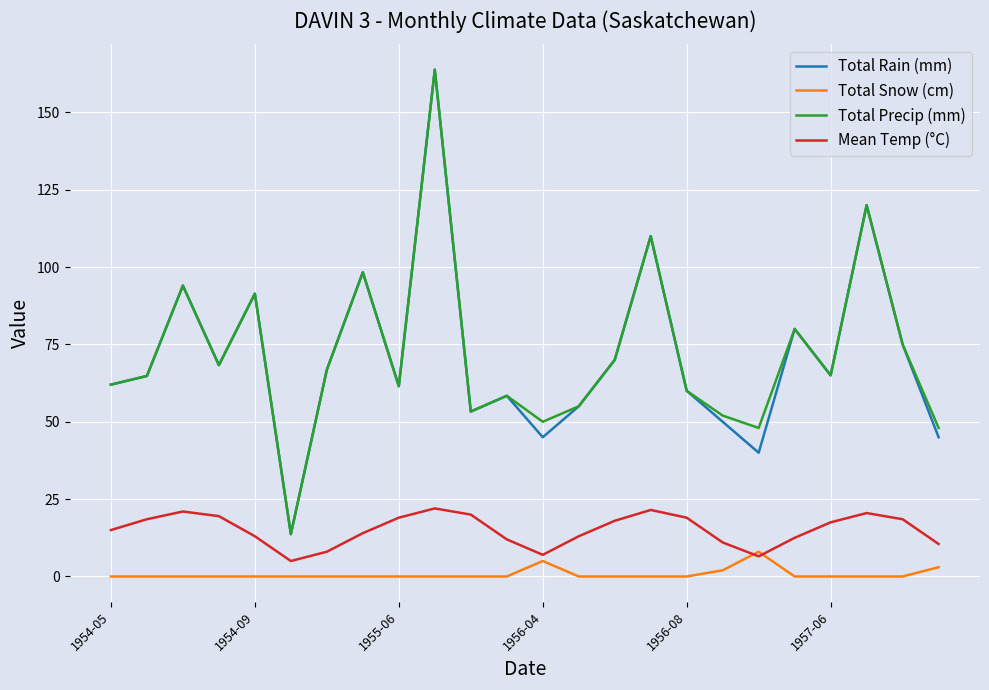

What is the lowest value of the Mean Temp (°C) series?

5.0